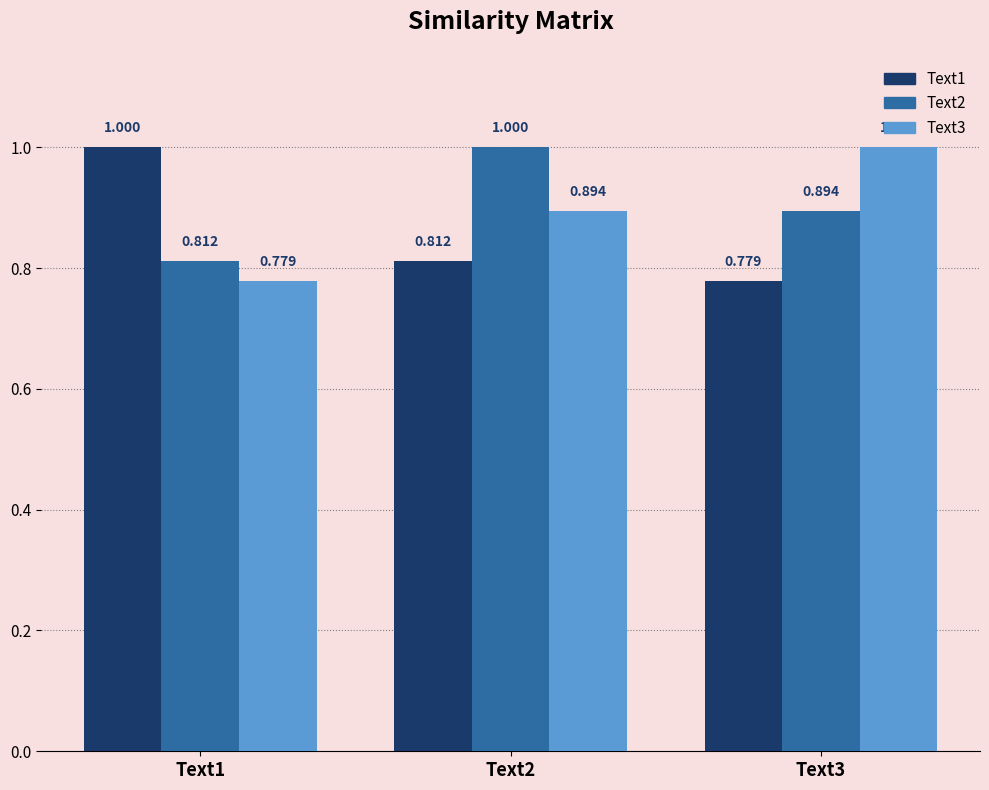

How many categories are shown in the chart?

3